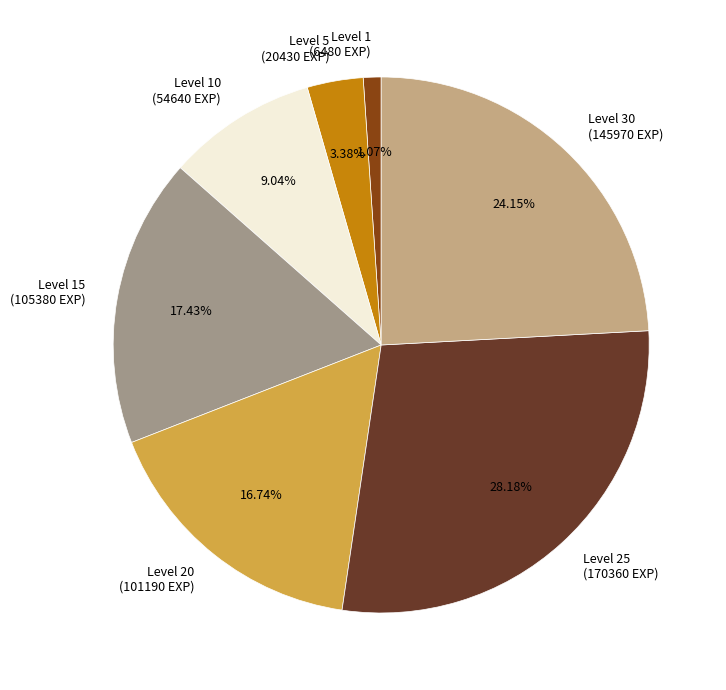

Rank the categories by value from lowest to highest.

Level 1 (6480 EXP), Level 5 (20430 EXP), Level 10 (54640 EXP), Level 20 (101190 EXP), Level 15 (105380 EXP), Level 30 (145970 EXP), Level 25 (170360 EXP)